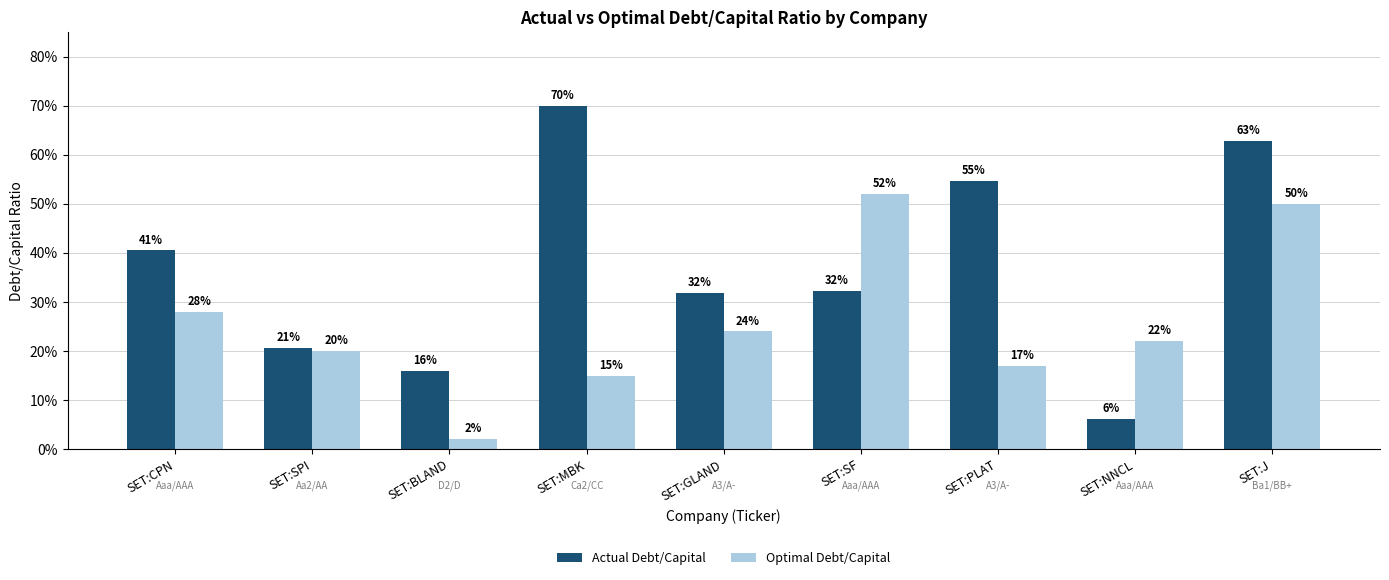

What is the sum of the Optimal Debt/Capital values at SET:GLAND and SET:NNCL?

0.5